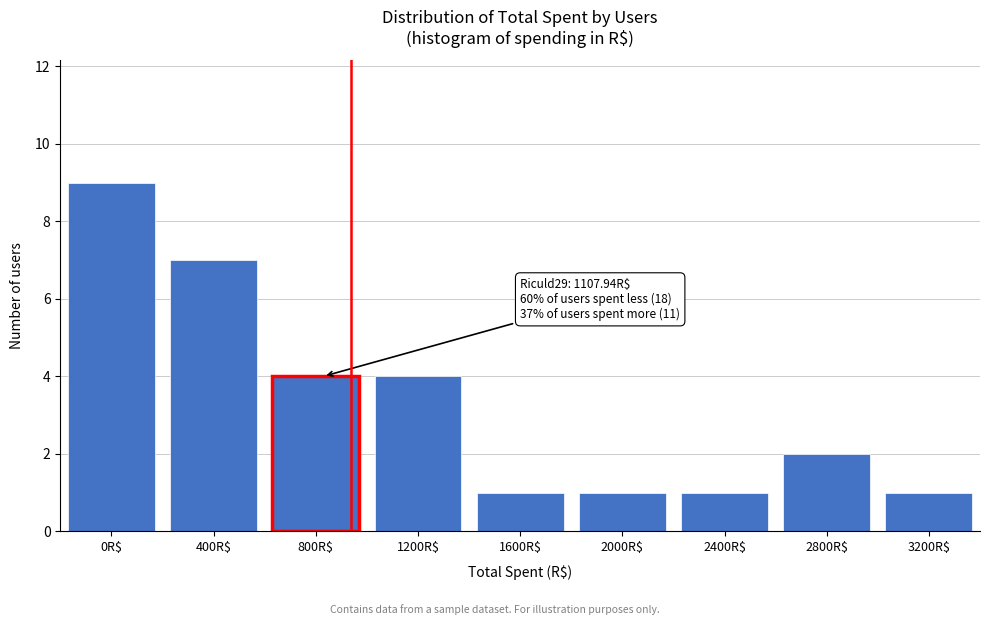

Reading left to right, transcribe all the data shown in this chart.

9	7	4	4	1	1	1	2	1